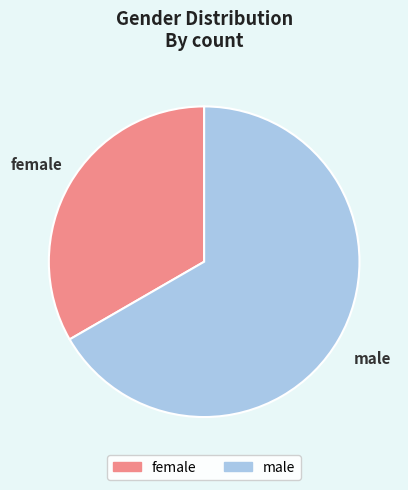

What is the majority slice?

male